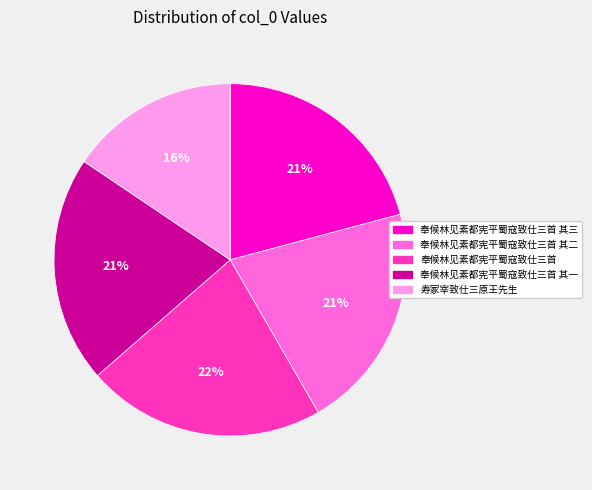

Do 奉候林见素都宪平蜀寇致仕三首 其三 and 奉候林见素都宪平蜀寇致仕三首 together represent more than half of the pie?

No